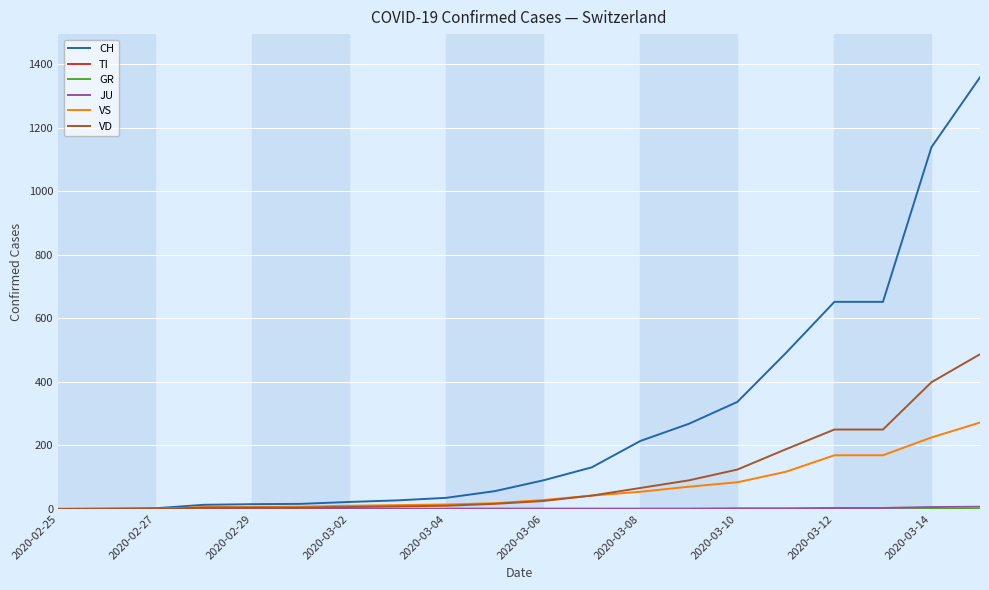

Does the chart have visible grid lines?

Yes